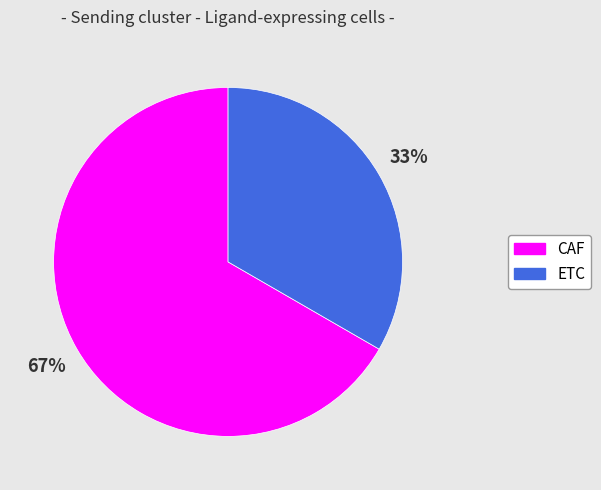

To the nearest percent, what is the average slice percentage?

50%